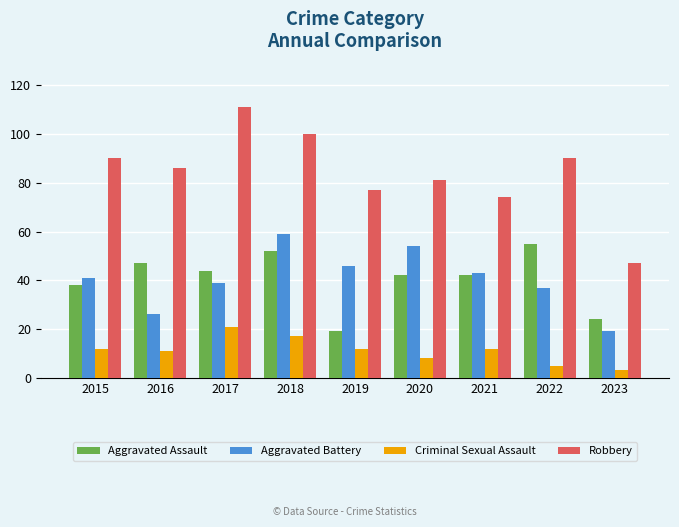

At which category is the sum across all series the highest?

2018